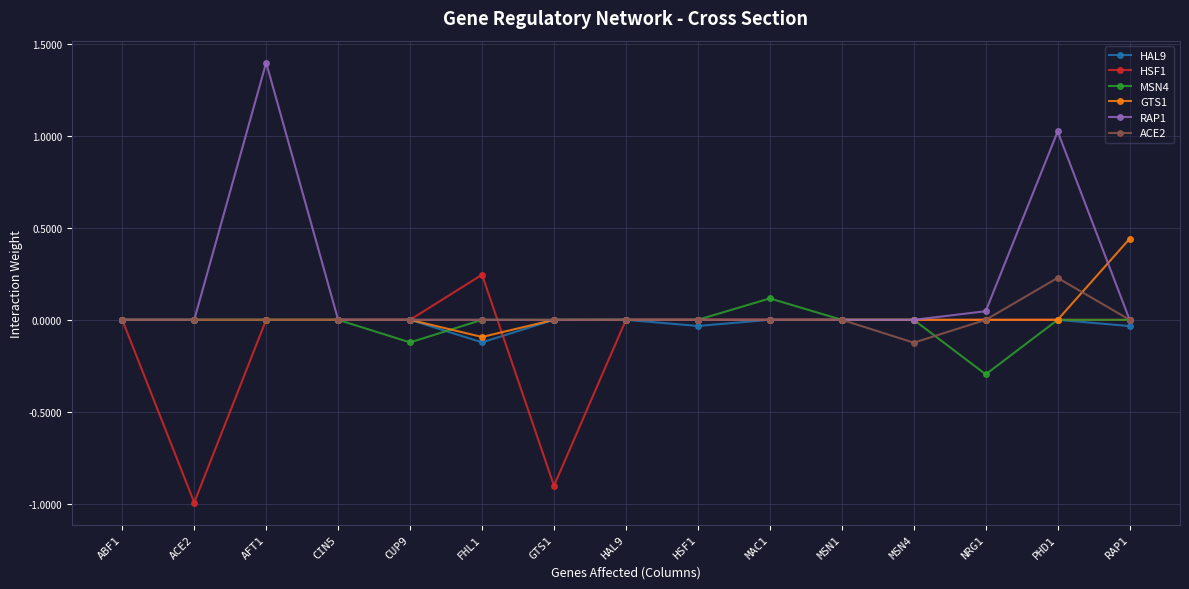

Which series has the largest total across all categories?

RAP1